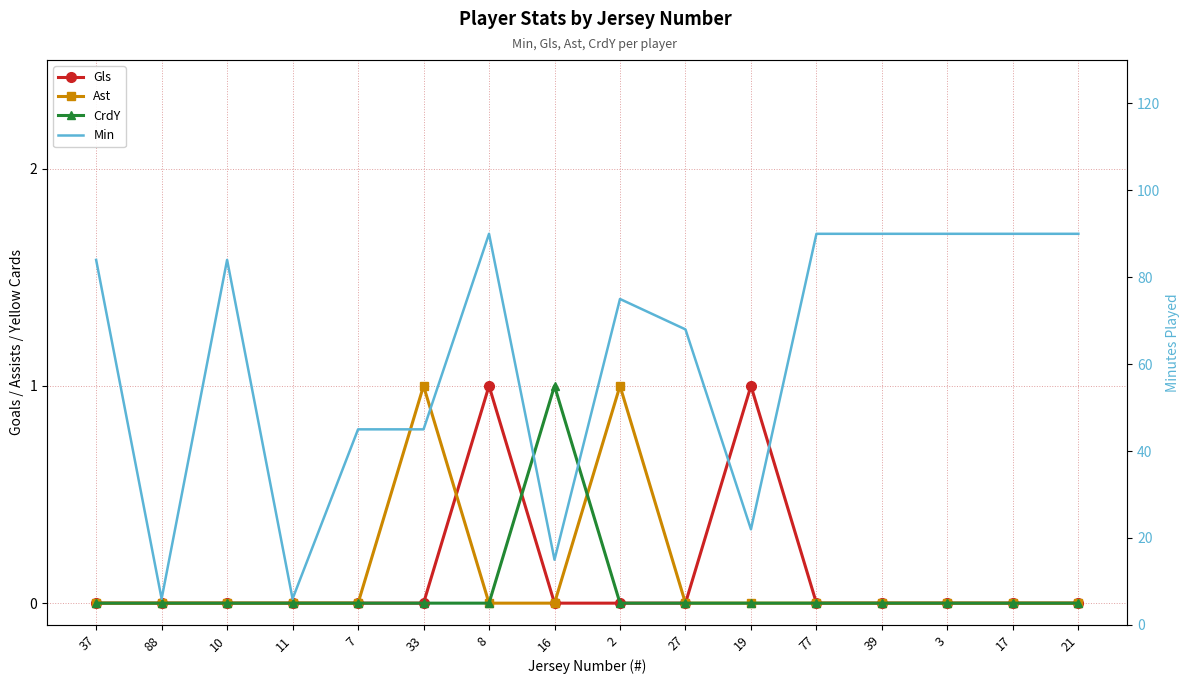

Which category has the lowest value in the Min series?

88